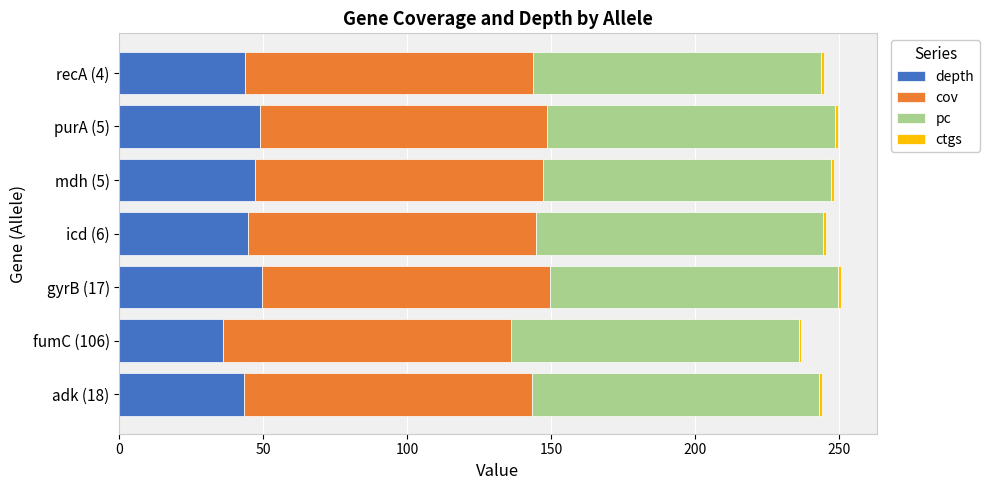

What is the difference between the second highest and minimum values in the depth series?

12.6